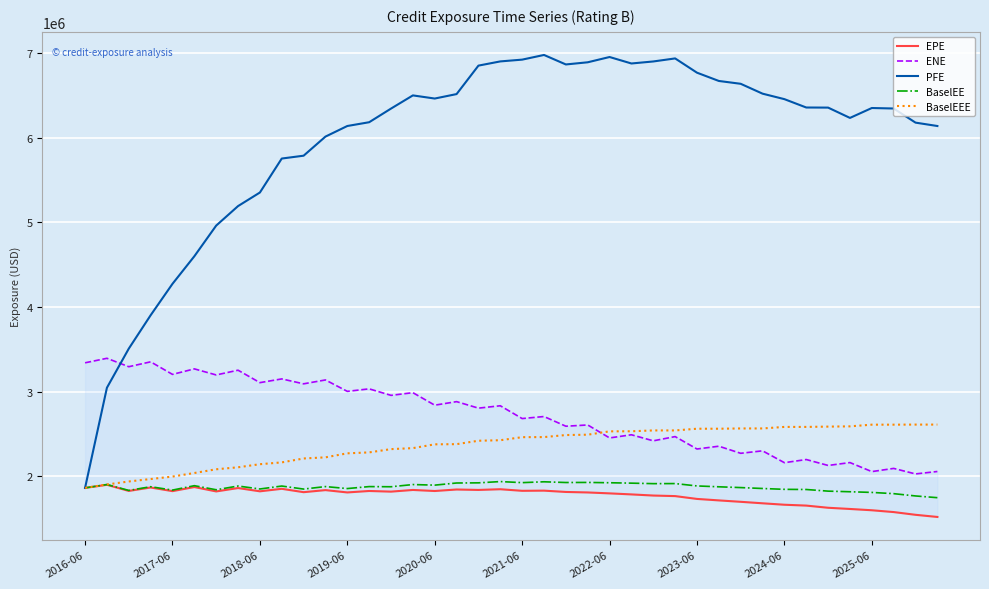

What is the average value of the BaselEE series?

1872936.8